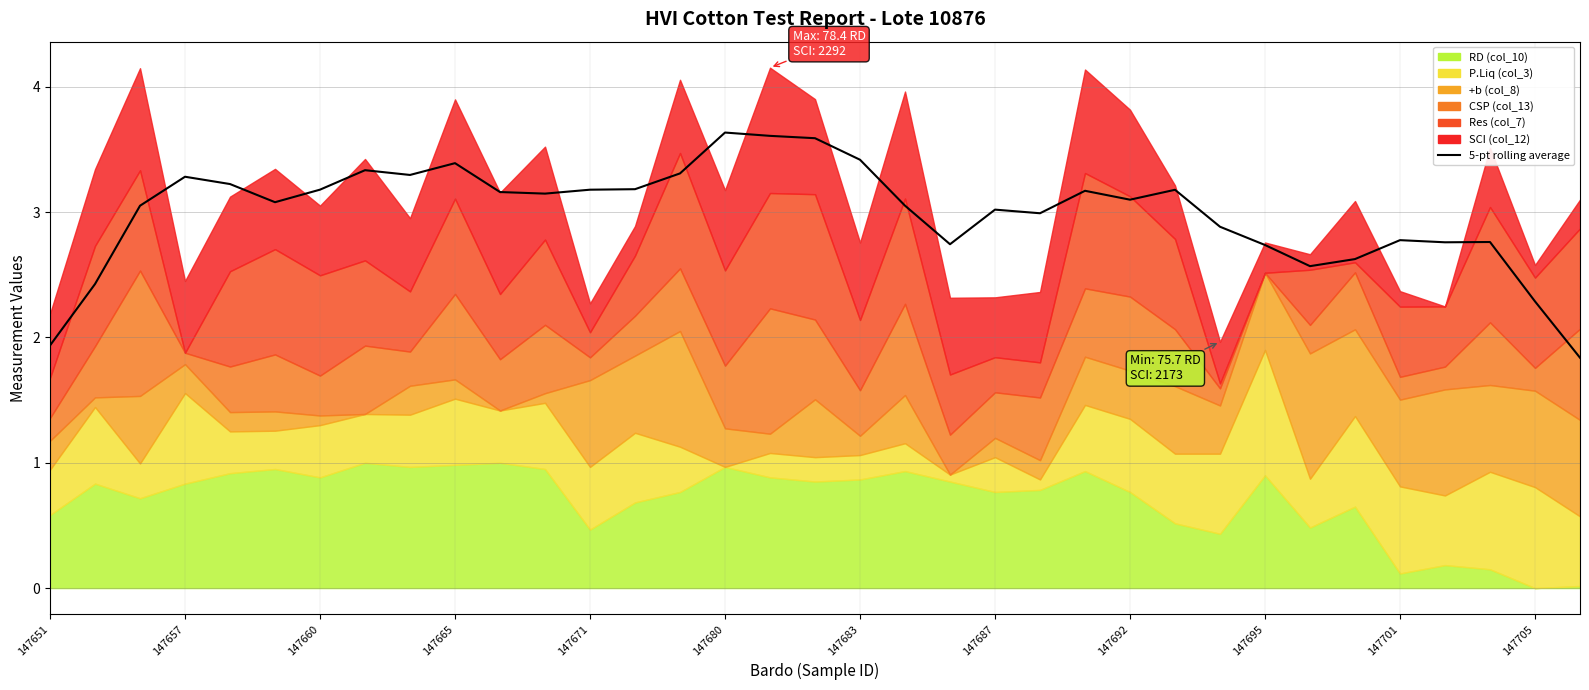

What is the sum of all values?

104.9